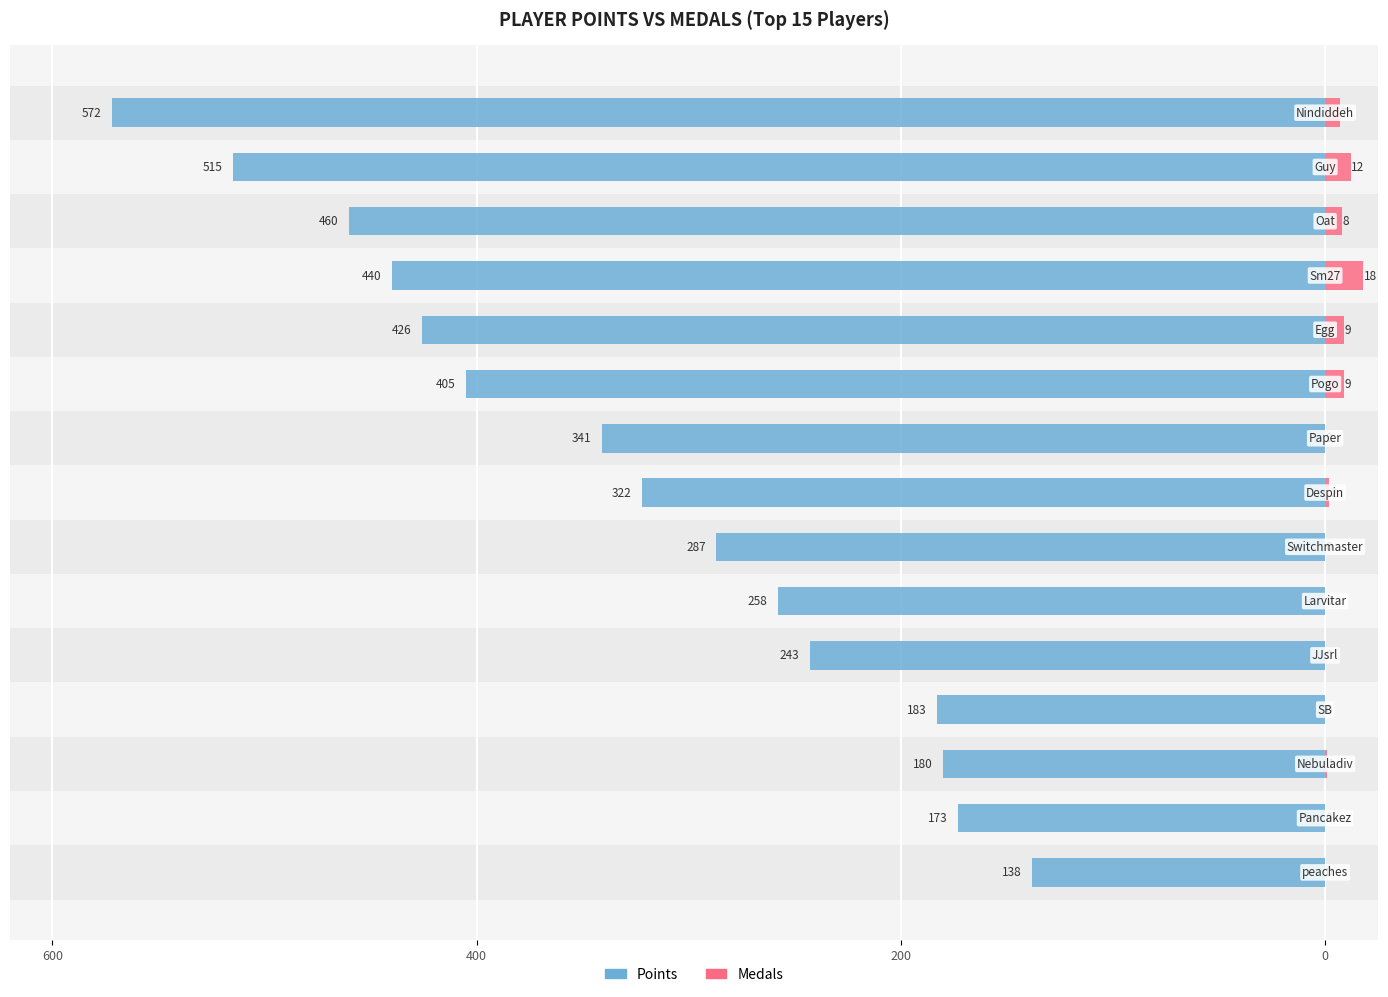

How many bars are there in each group?

2